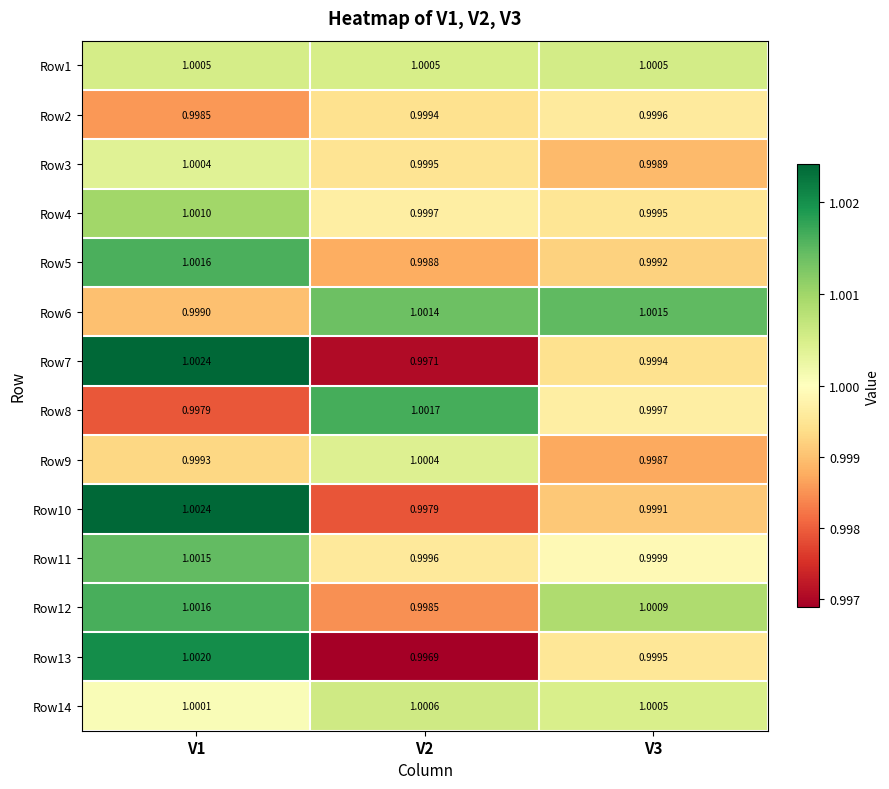

Between V1 and V2, which is larger?

V1